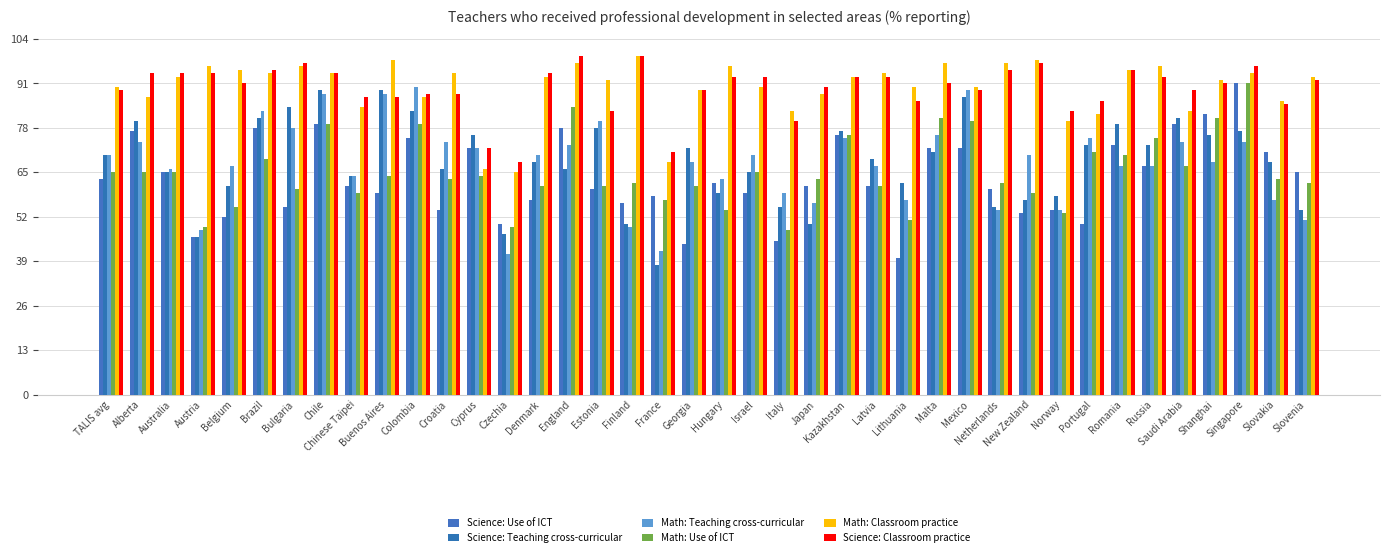

Rank the series by their maximum value, from highest to lowest.

Math: Classroom practice, Science: Classroom practice, Science: Use of ICT, Math: Use of ICT, Math: Teaching cross-curricular, Science: Teaching cross-curricular